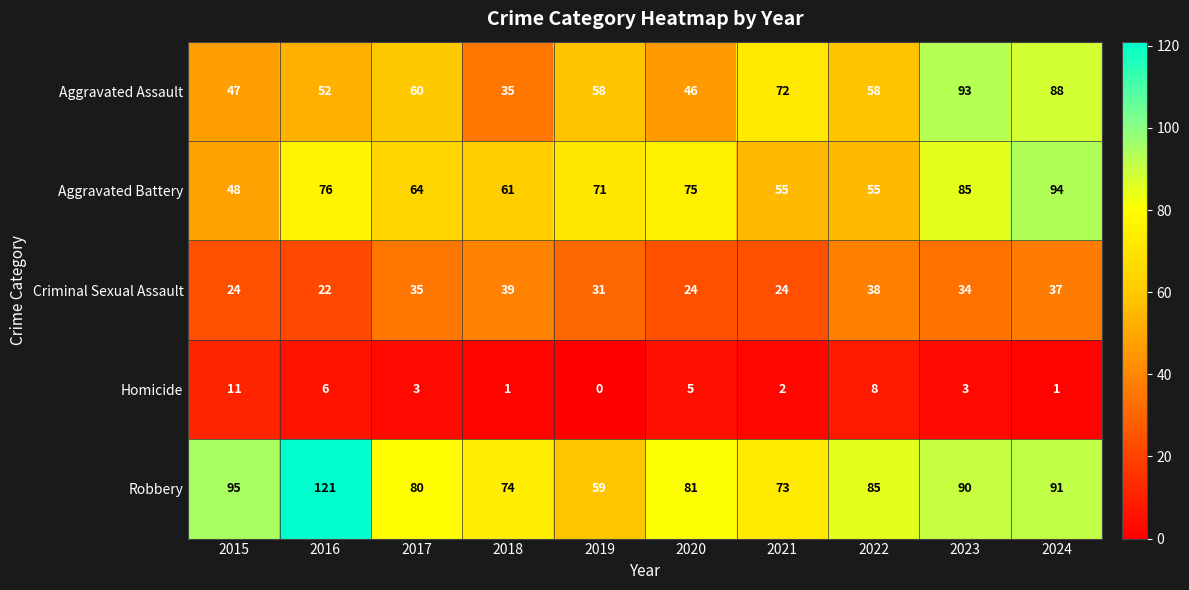

The value of Robbery at 2021 is 73. True or false?

True